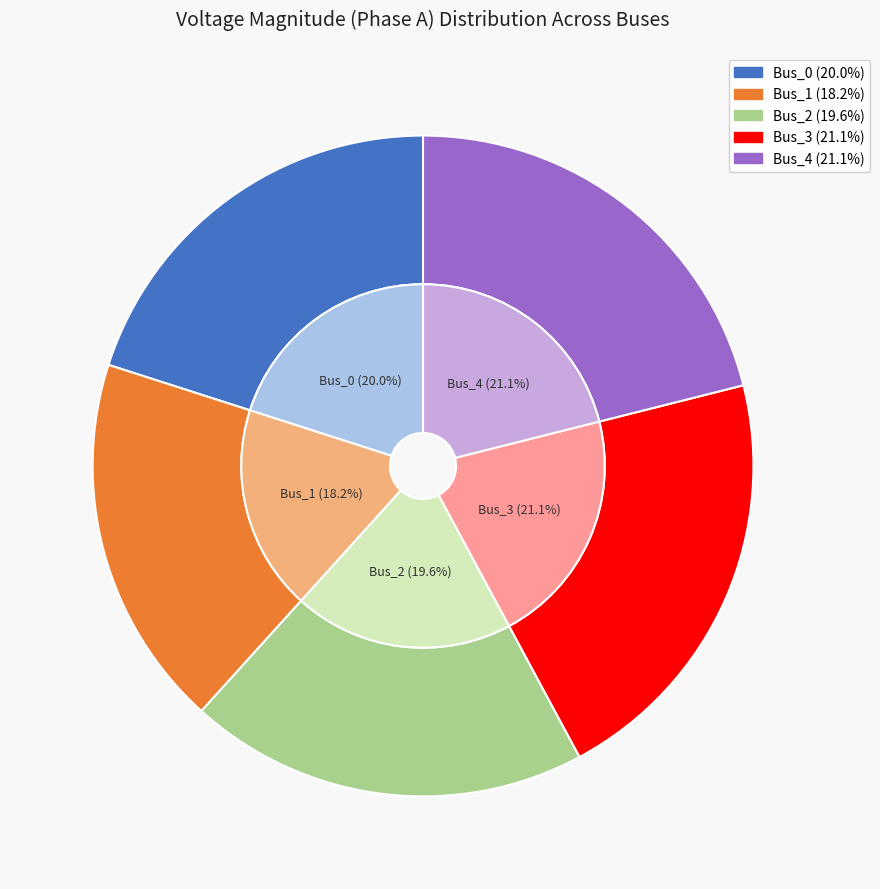

Is there any slice that represents more than half of the pie?

No